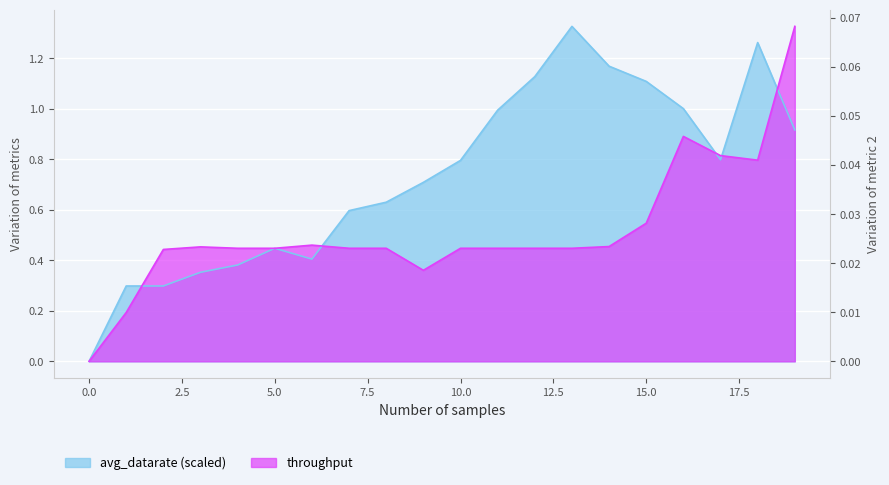

Is the value of avg_datarate at 18 greater than the value of throughput at 15?

Yes